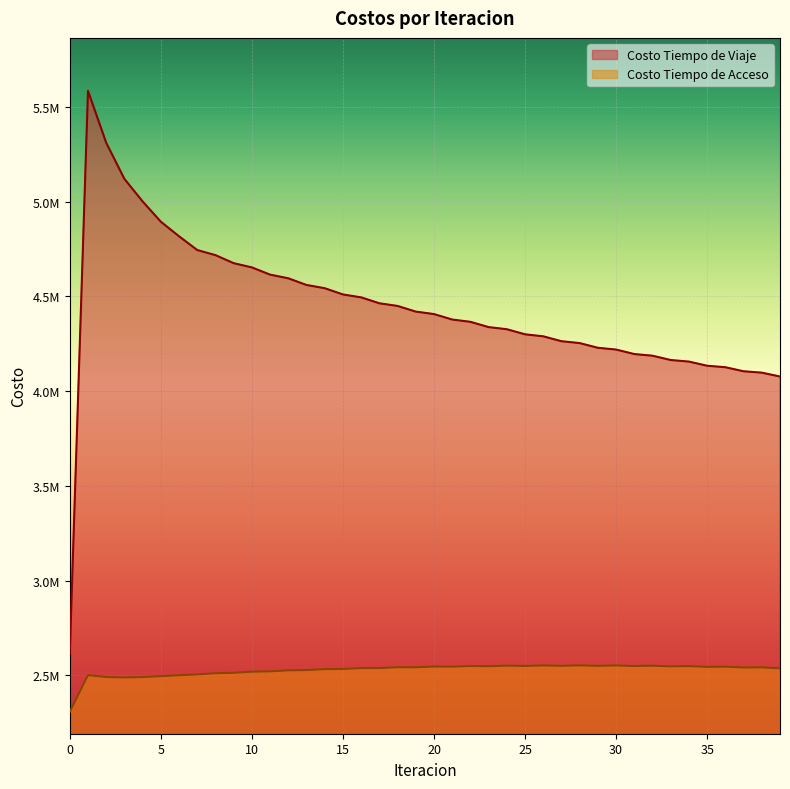

List the series in order of their overall mean, lowest first.

Costo Tiempo de Acceso, Costo Tiempo de Viaje